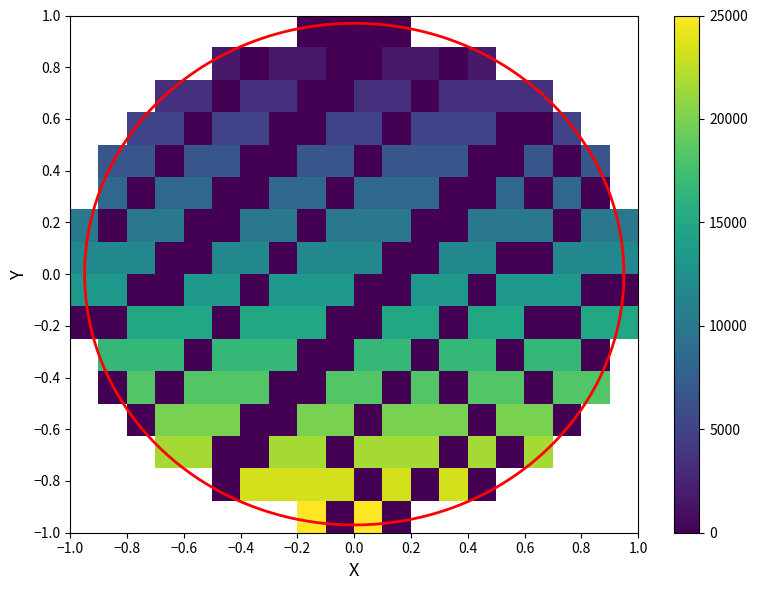

Is it true that 5 equals 5197.4 at 17?

False